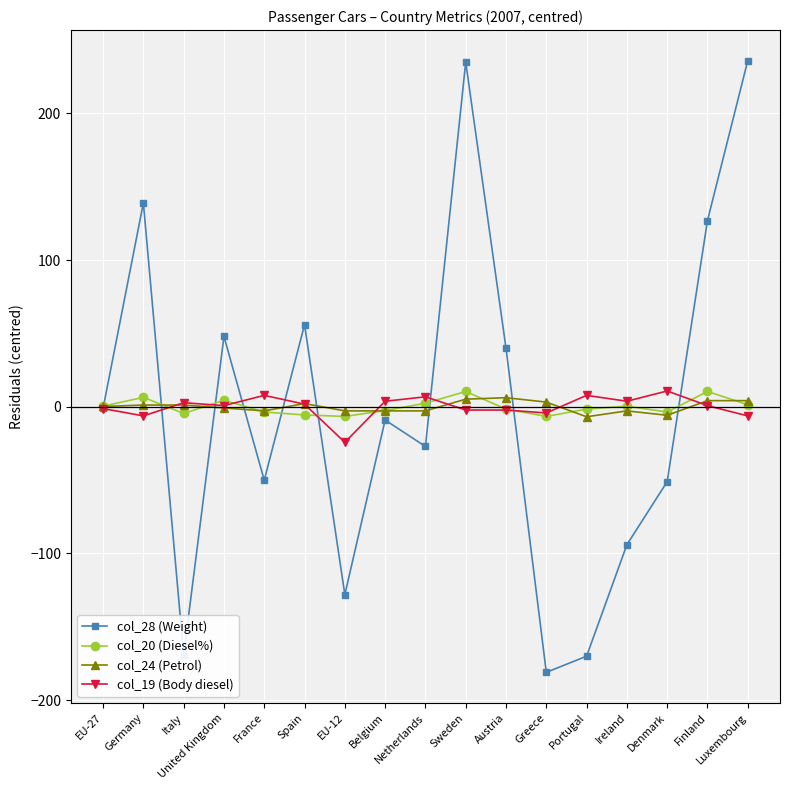

How many data points in col_20 (Diesel%) are above -1?

8